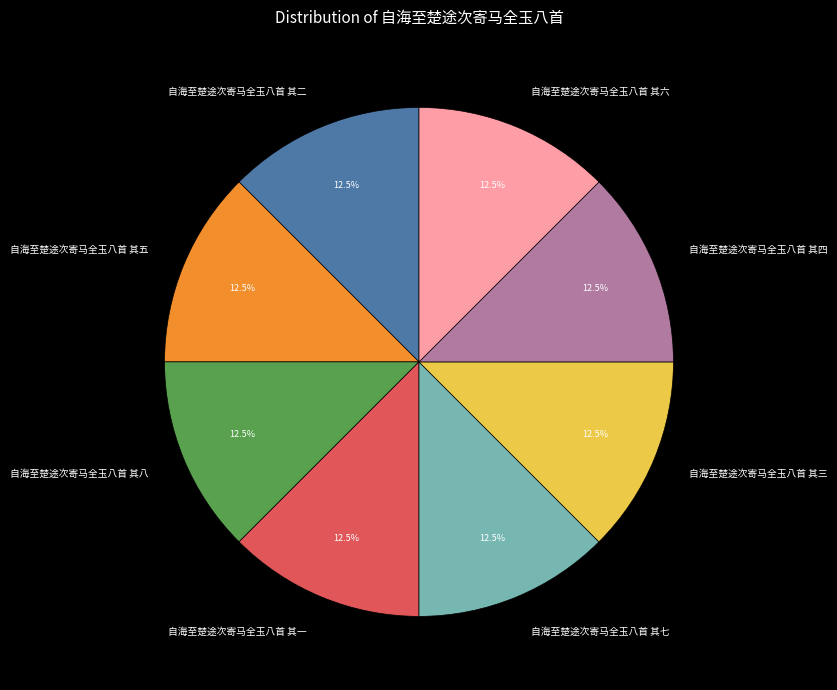

Does 自海至楚途次寄马全玉八首 其六 account for over 50% of the chart?

No